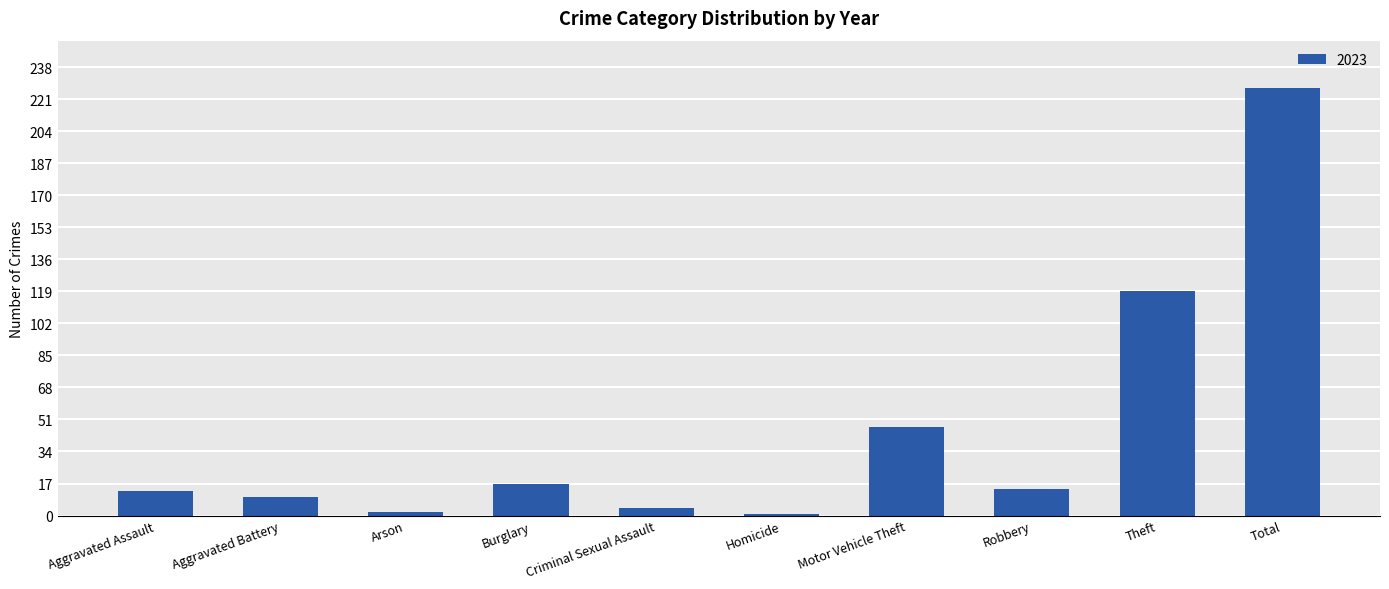

Count the number of data series in this chart.

1